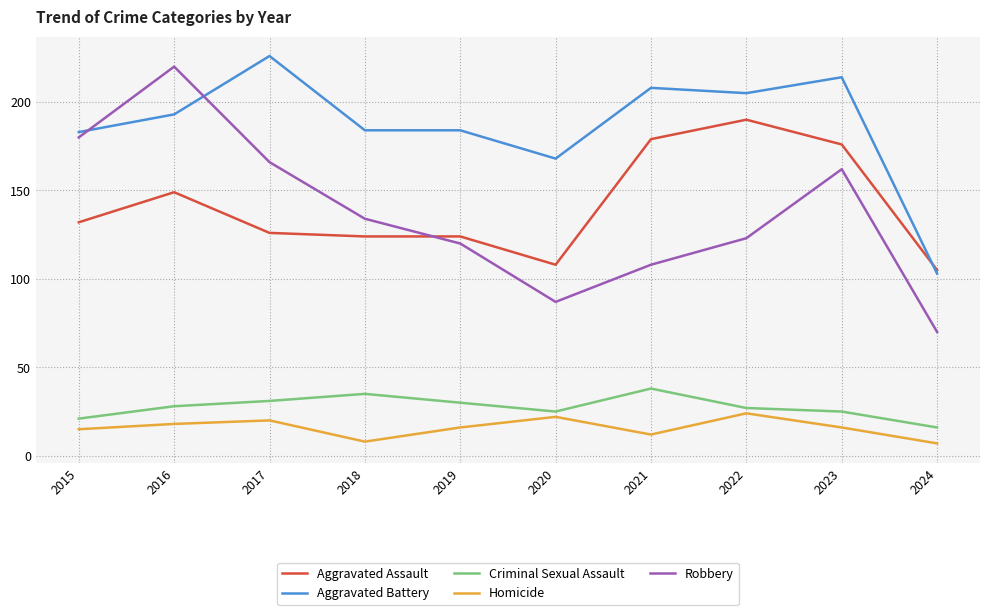

Is it true that Aggravated Battery equals 168 at 2020?

True